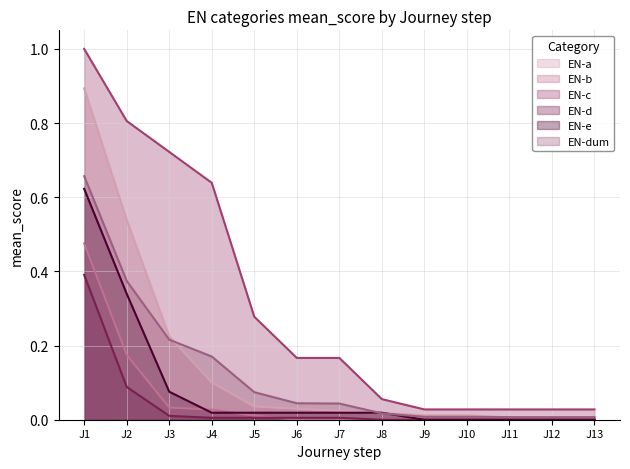

True or false: EN-d has a value of 0.3 at J13.

False